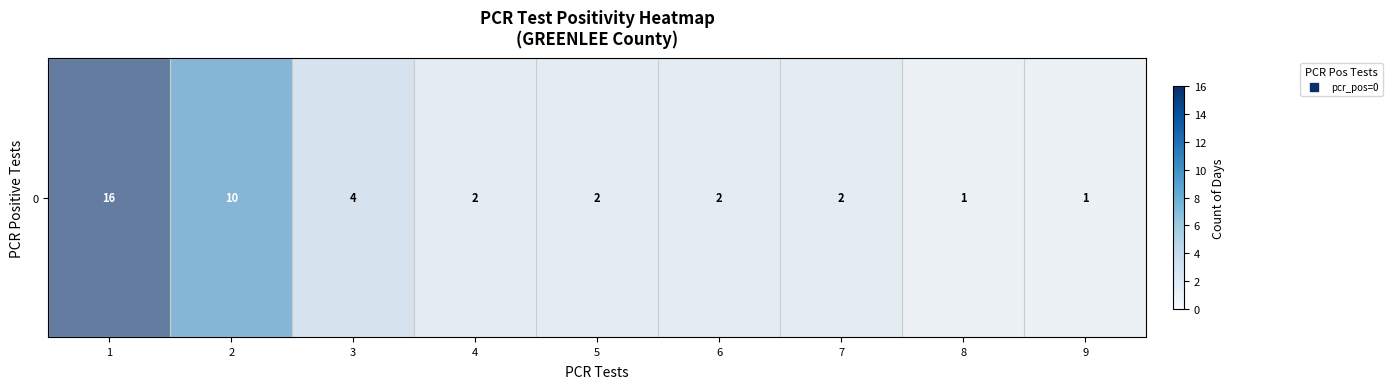

Approximately how many times larger is the value at 5 compared to 7?

1.0